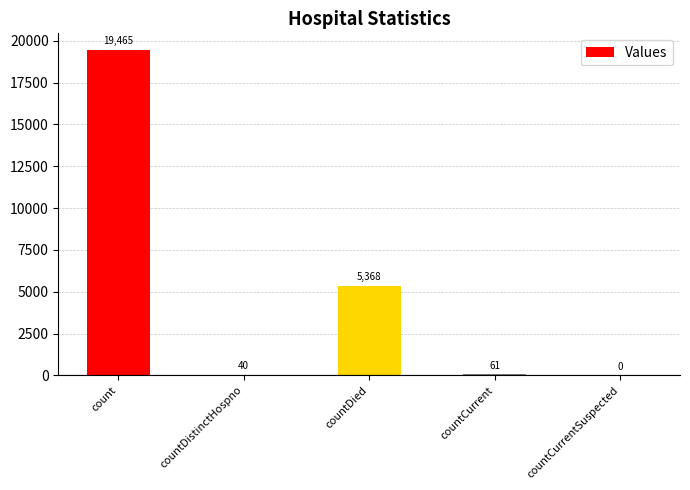

Reading left to right, list all the values displayed in this chart.

19465	40	5368	61	0